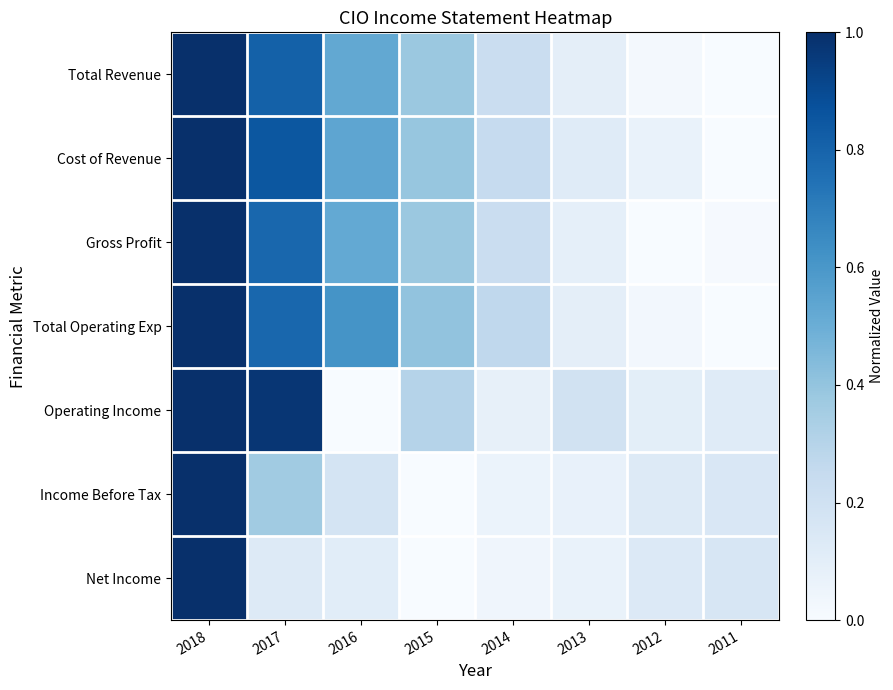

How many data points does each series have?

8